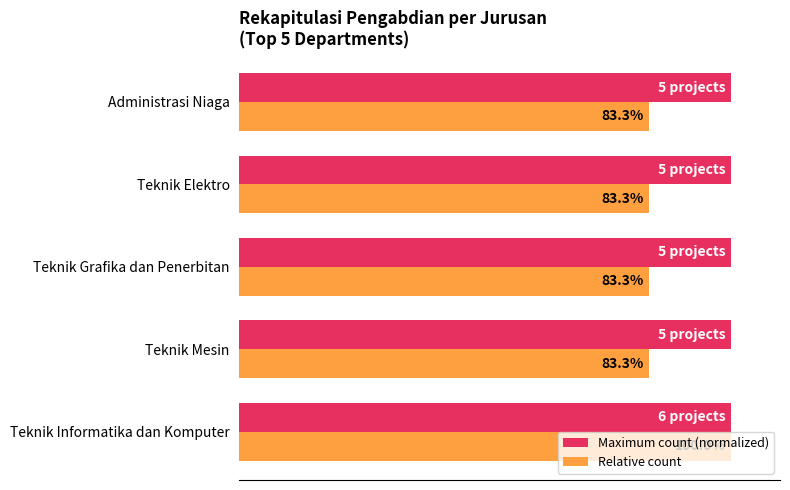

Which series has the widest spread of values?

Relative count